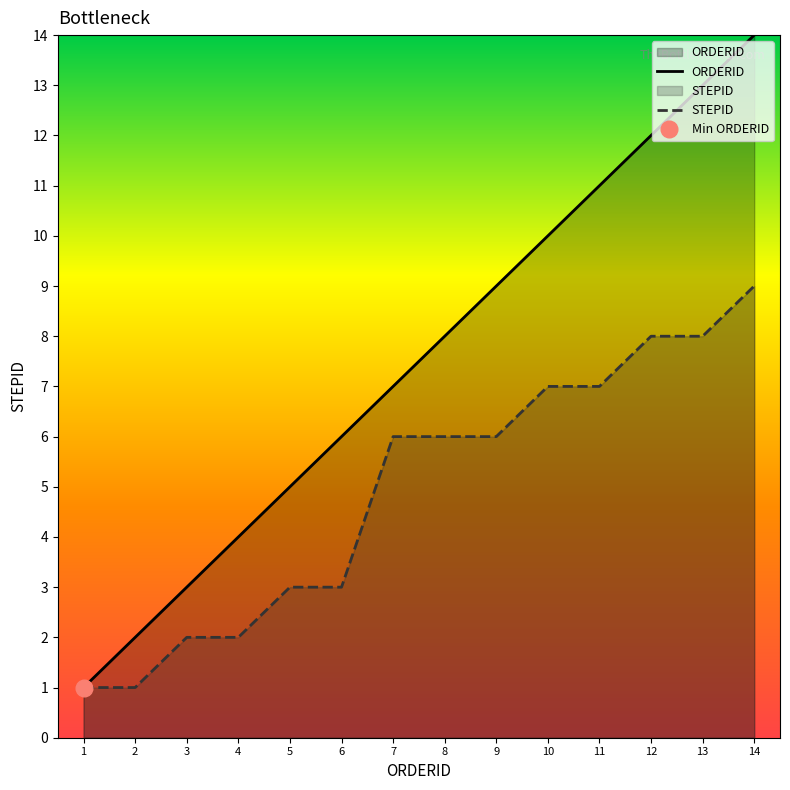

Is the value of ORDERID at 9 greater than the value of STEPID at 13?

Yes